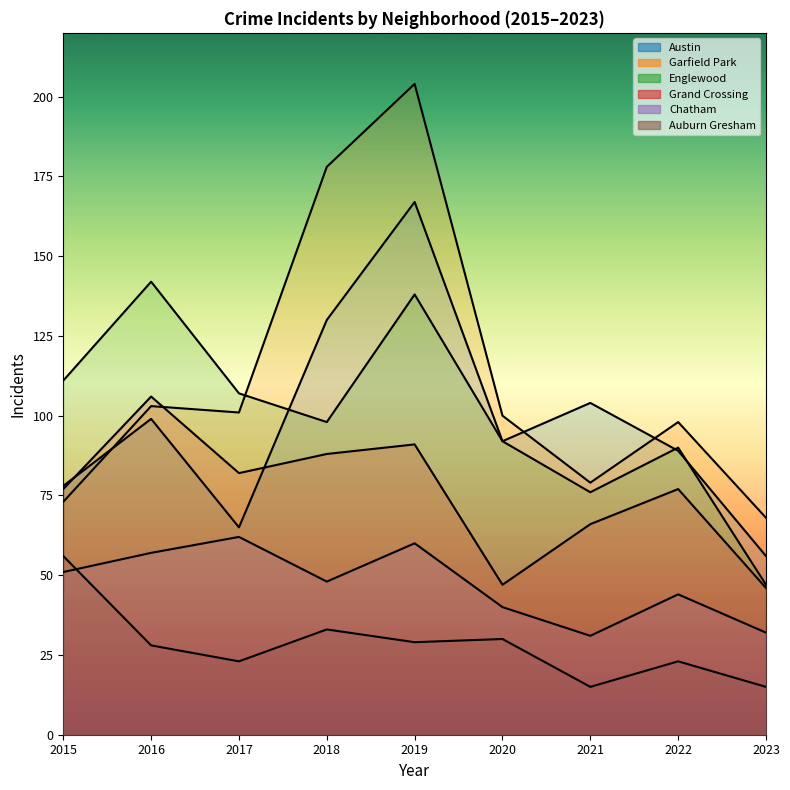

Where do Englewood and Garfield Park first cross each other?

2017 and 2018